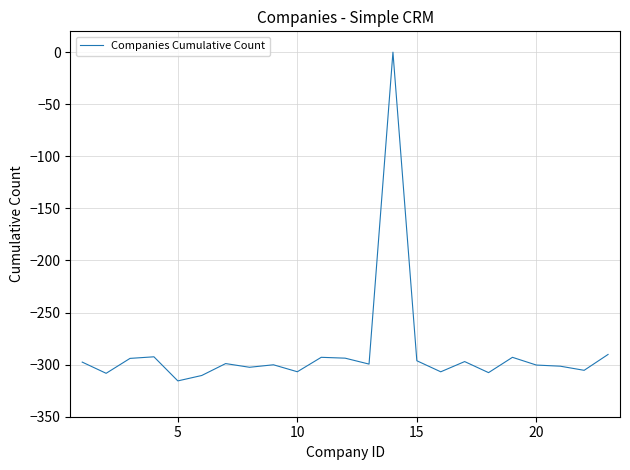

What is the smallest value displayed?

-315.6